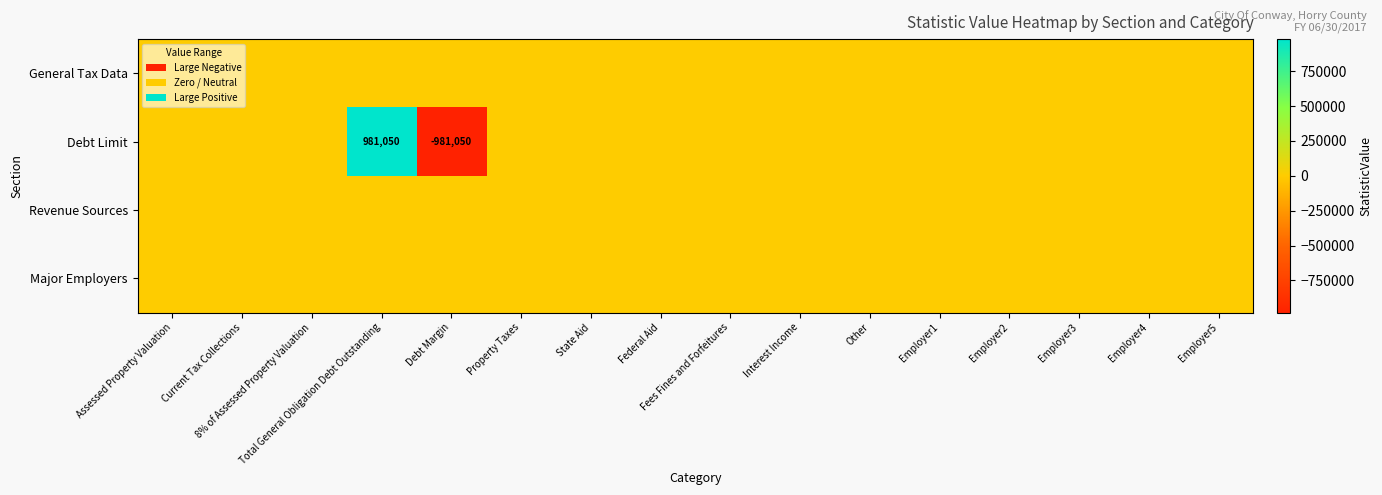

How many values in the Debt Limit series are below 0?

1